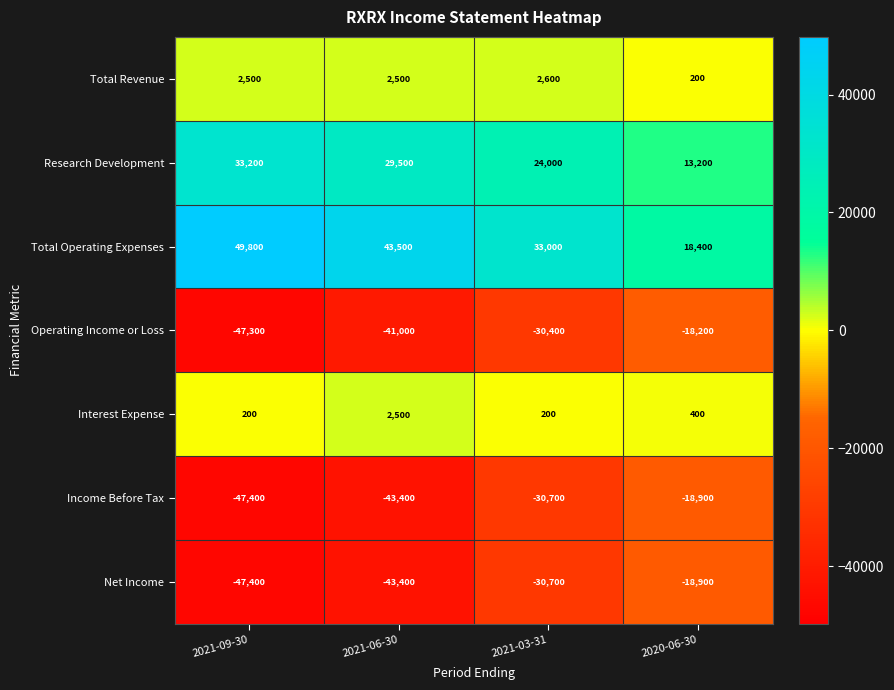

What is the spread (max minus min) of values at 2021-03-31?

63700